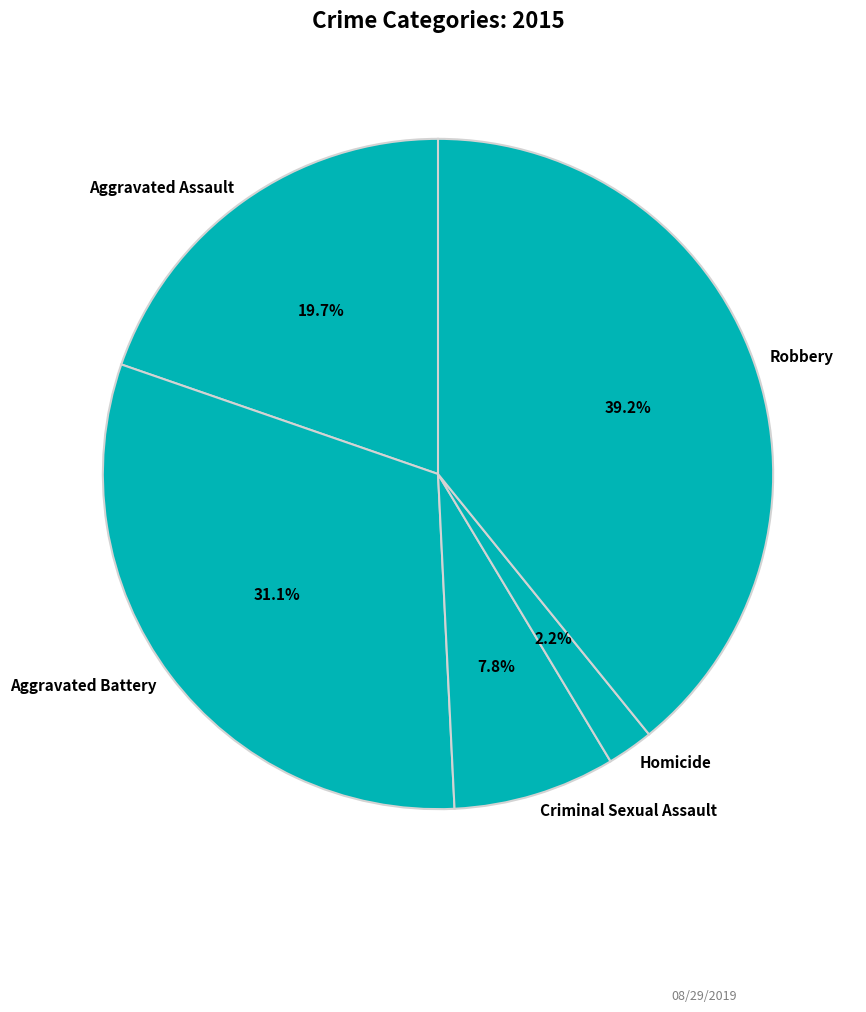

What is the ratio of the value at Homicide to the value at Robbery?

0.1